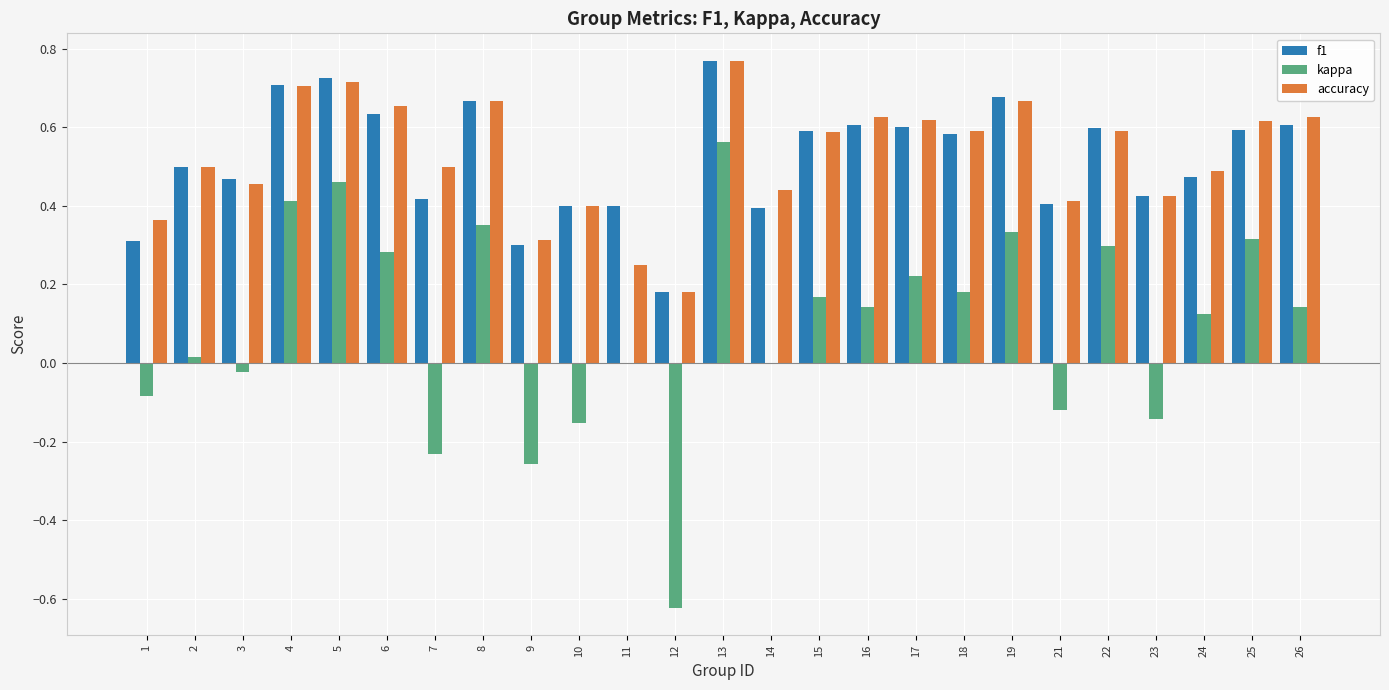

Are the bars grouped side by side (vs. stacked)?

Yes